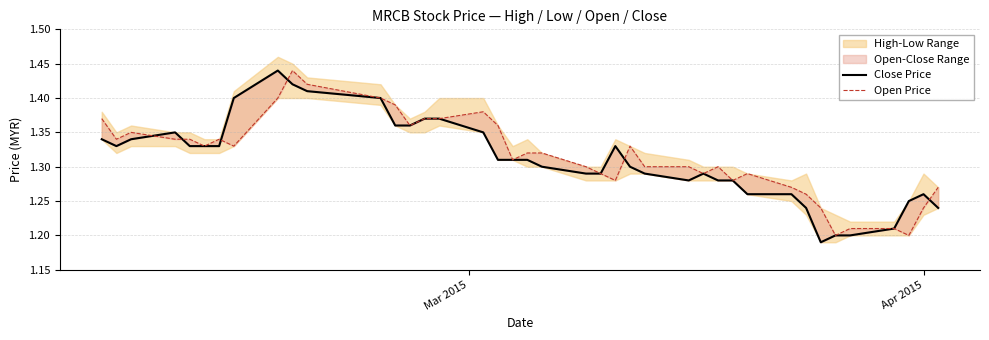

Is it true that Open Price equals 0.4 at 32?

False